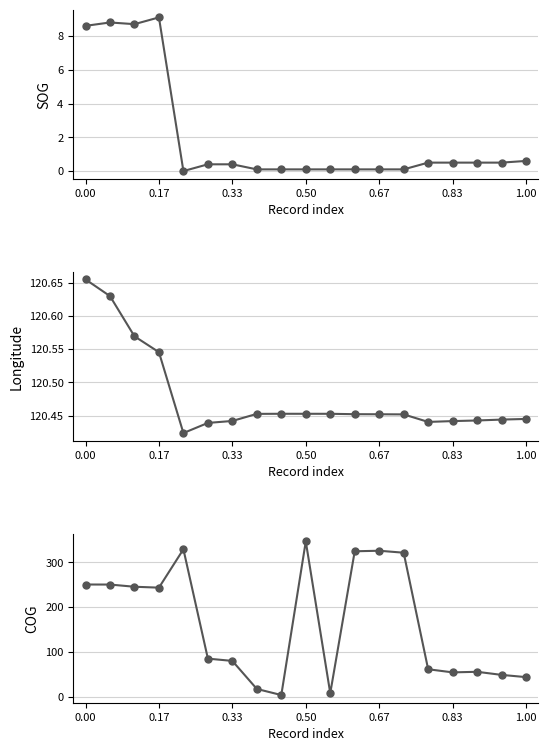

What is the spread (max minus min) of values at 0.67?

329.2